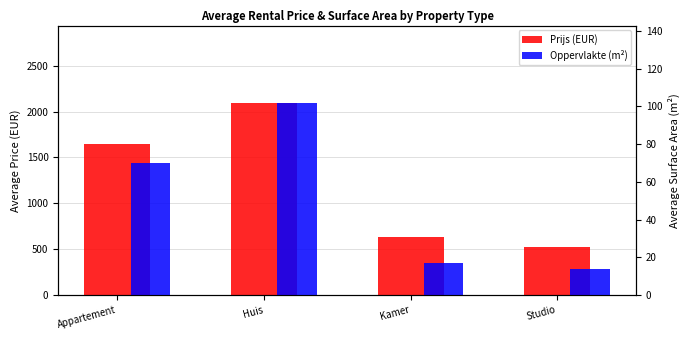

At which label does Oppervlakte (m²) reach its minimum?

Studio